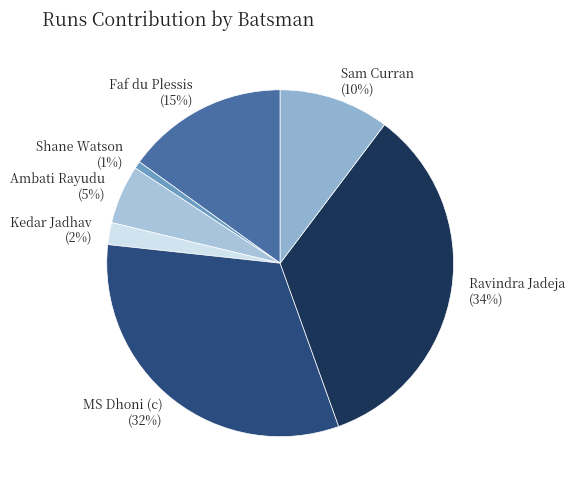

How many slices are in this pie chart?

7